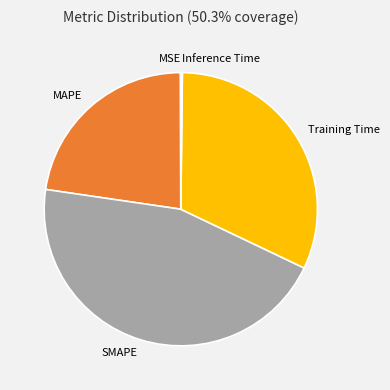

Between MAPE and Training Time, which is larger?

Training Time